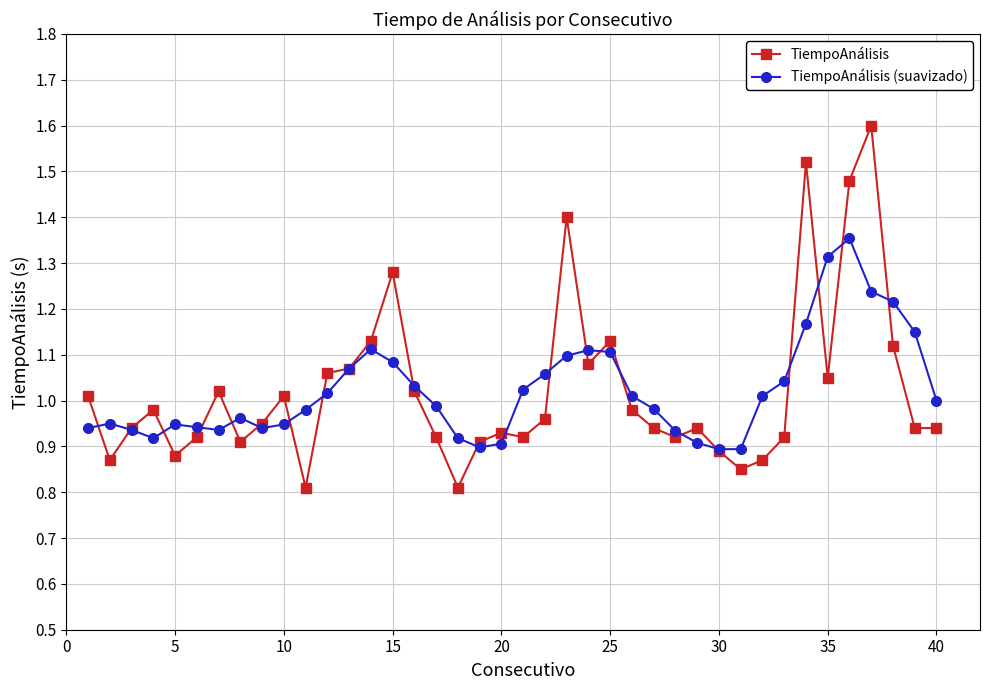

Which series has the largest range (max minus min)?

TiempoAnálisis